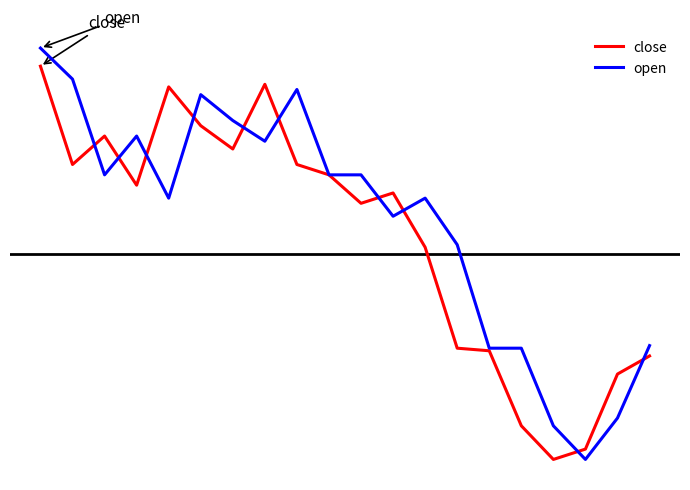

Reading left to right, list all the values displayed in this chart.

close: 0=11.6	1=11.2	2=11.3	3=11.2	4=11.5	5=11.4	6=11.3	7=11.6	8=11.2	9=11.2	10=11.1	11=11.1	12=10.9	13=10.5	14=10.5	15=10.2	16=10.1	17=10.1	18=10.4	19=10.5
open: 0=11.7	1=11.6	2=11.2	3=11.3	4=11.1	5=11.5	6=11.4	7=11.3	8=11.5	9=11.2	10=11.2	11=11.0	12=11.1	13=10.9	14=10.5	15=10.5	16=10.2	17=10.1	18=10.3	19=10.5